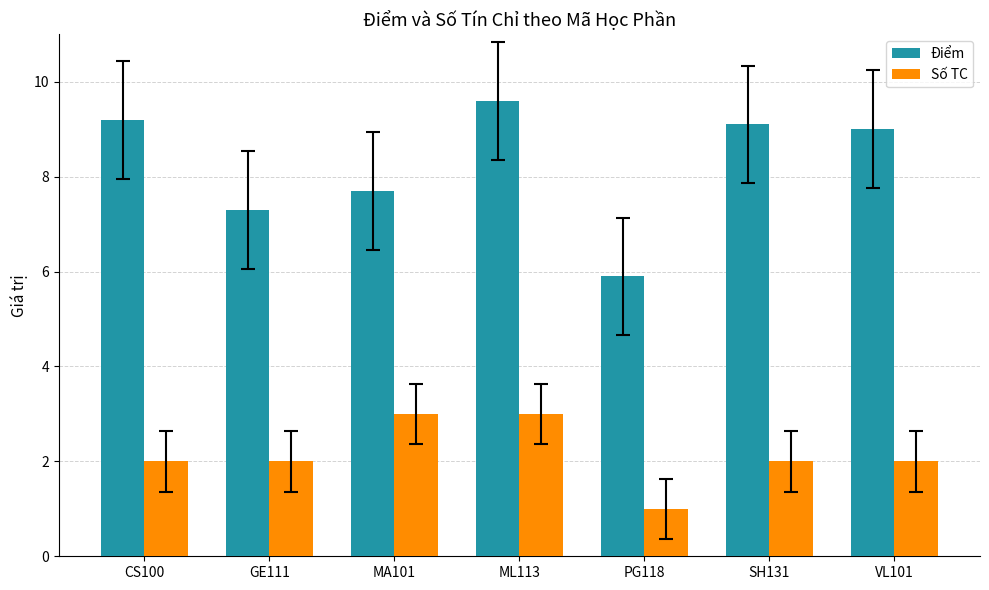

What is the label of the 1st bar from the left?

CS100